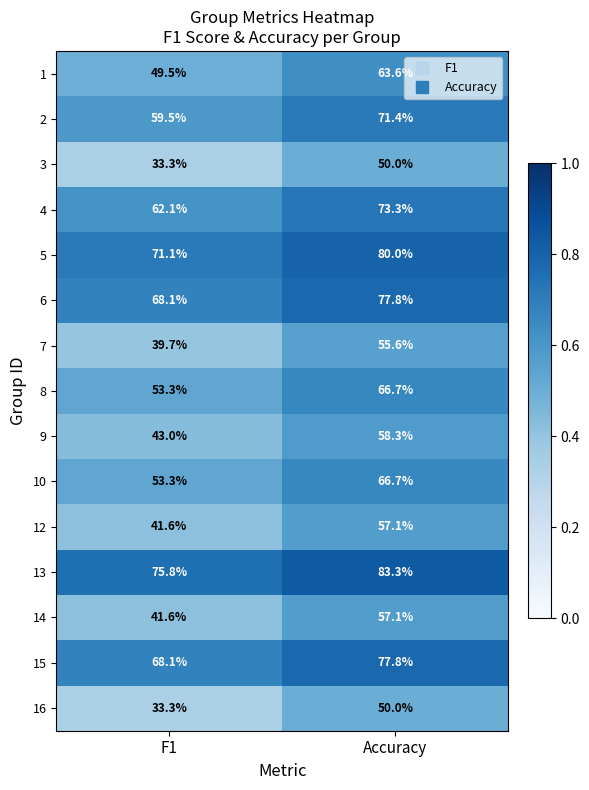

Is the value of 16 at Accuracy greater than the value of 7 at Accuracy?

No